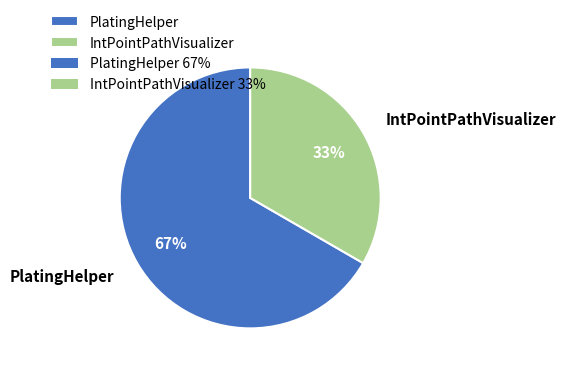

Is there a majority slice in this chart?

Yes